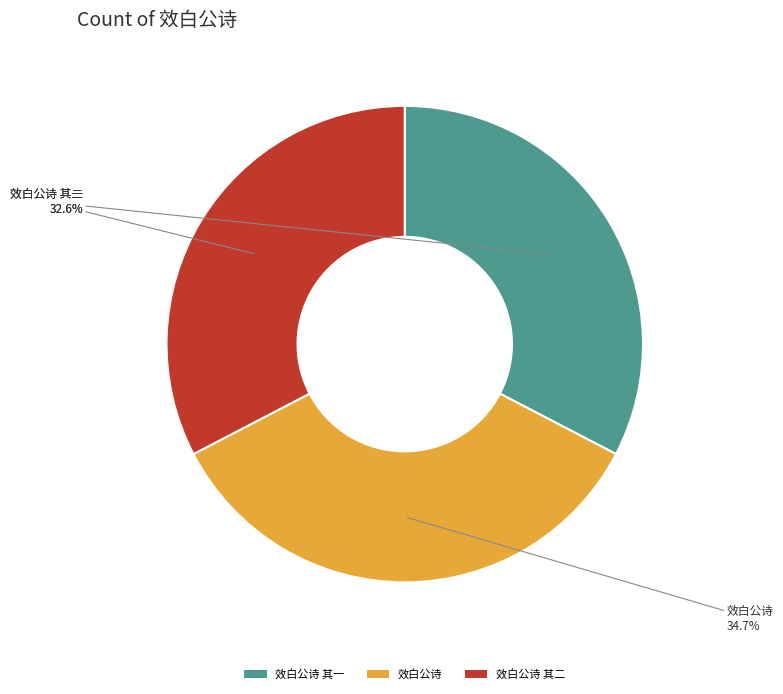

True or false: 效白公诗 其二 accounts for 33% of the total.

True